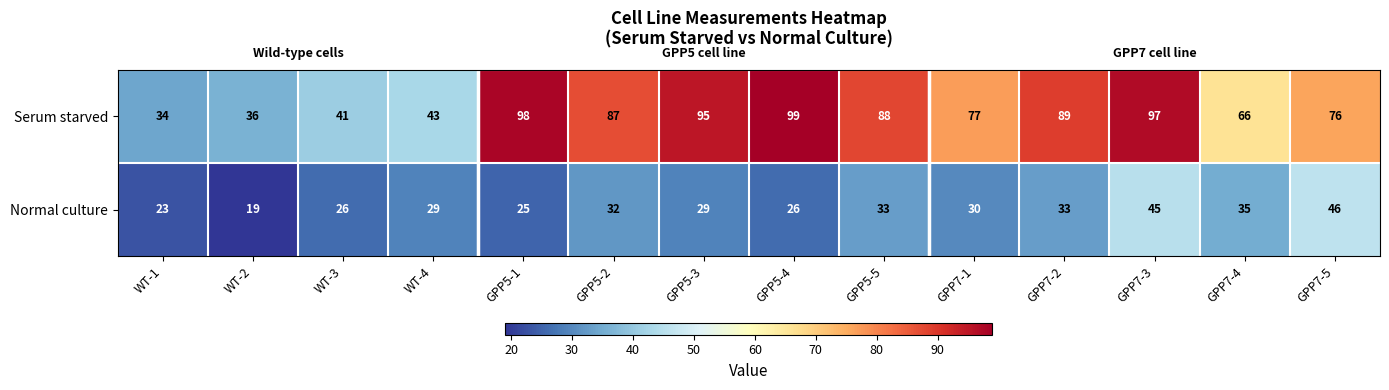

At which category does the chart reach its minimum across all series?

WT-2